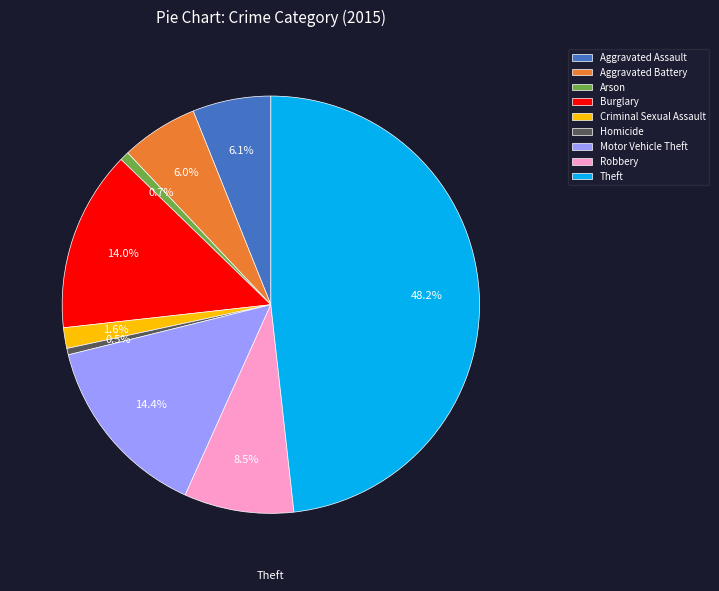

Which category has the biggest portion of the pie?

Theft